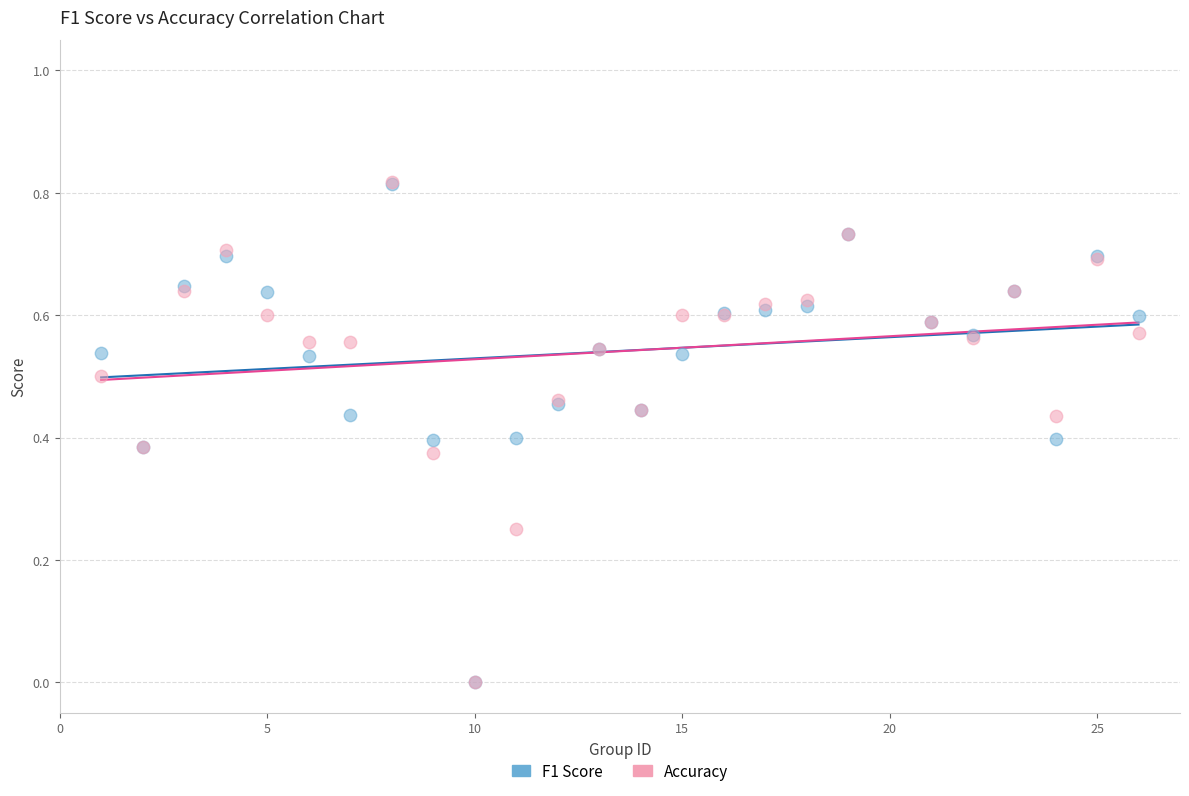

What are all the series names shown in the legend?

F1 Score, Accuracy